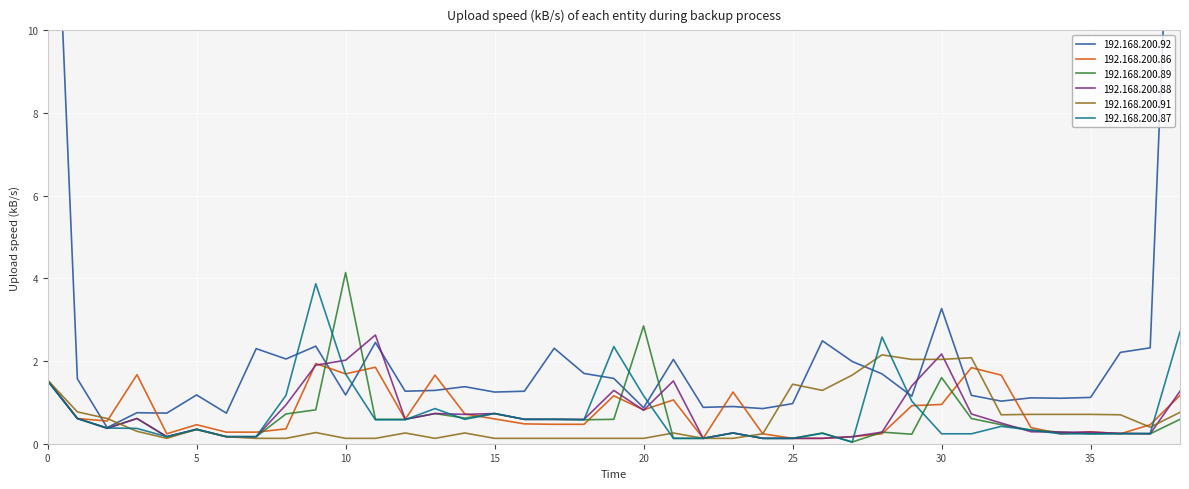

What is the difference between the 192.168.200.87 values at 6 and 5?

0.2